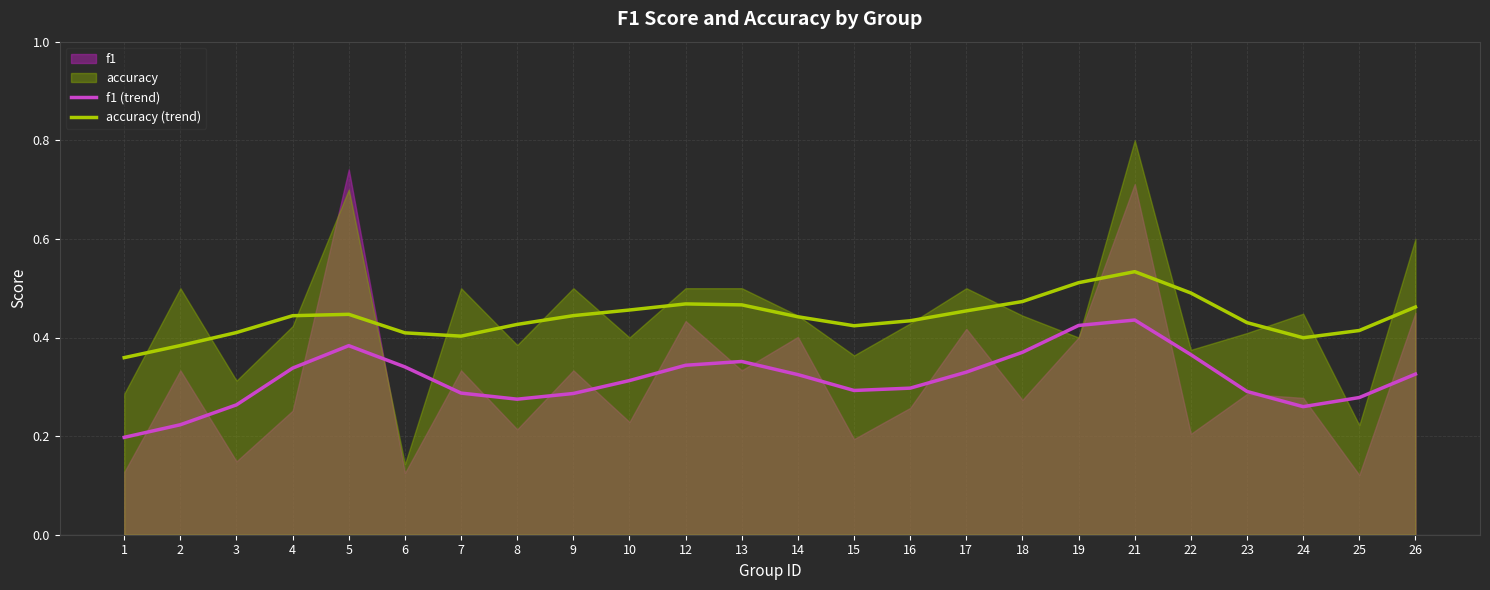

Reading left to right, extract all data points from this chart.

f1 (trend): 0.2	0.2	0.3	0.3	0.4	0.3	0.3	0.3	0.3	0.3	0.3	0.4	0.3	0.3	0.3	0.3	0.4	0.4	0.4	0.4	0.3	0.3	0.3	0.3
accuracy (trend): 0.4	0.4	0.4	0.4	0.4	0.4	0.4	0.4	0.4	0.5	0.5	0.5	0.4	0.4	0.4	0.5	0.5	0.5	0.5	0.5	0.4	0.4	0.4	0.5